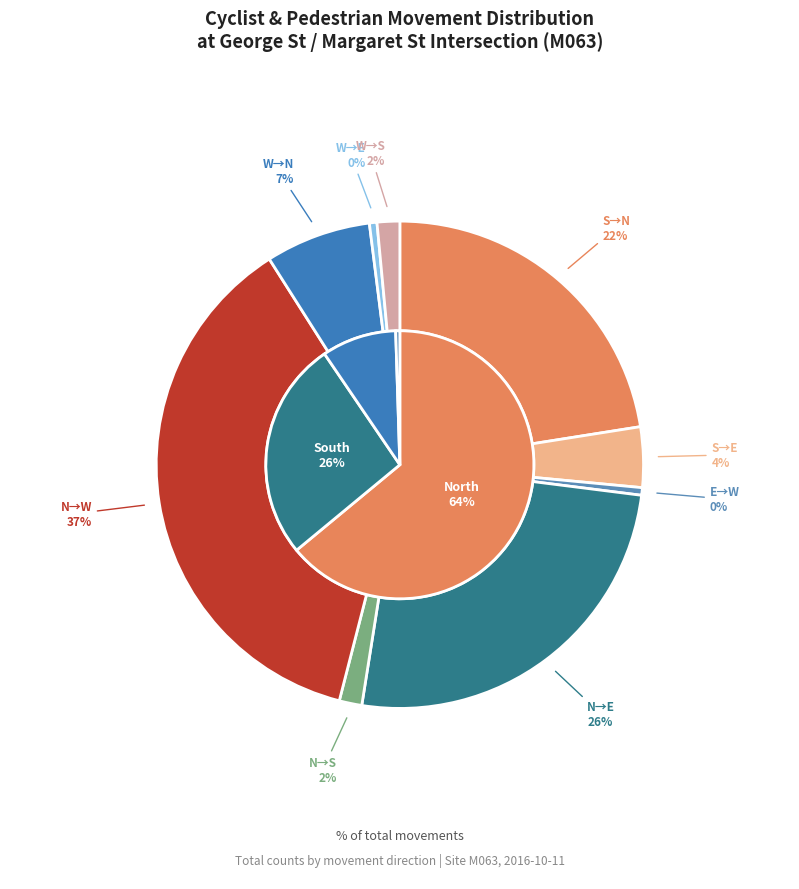

Is it true that From (South) to (East) is 1% of the pie?

False